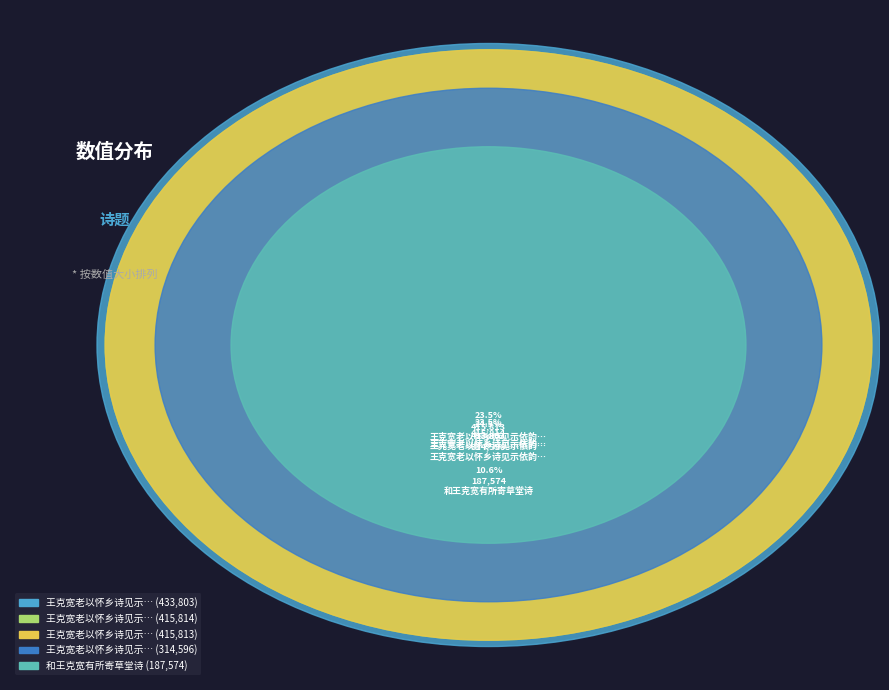

To the nearest percent, what is the difference between the 王克宽老以怀乡诗见示依韵答之五首选二 and 和王克宽有所寄草堂诗 slice percentages?

14%